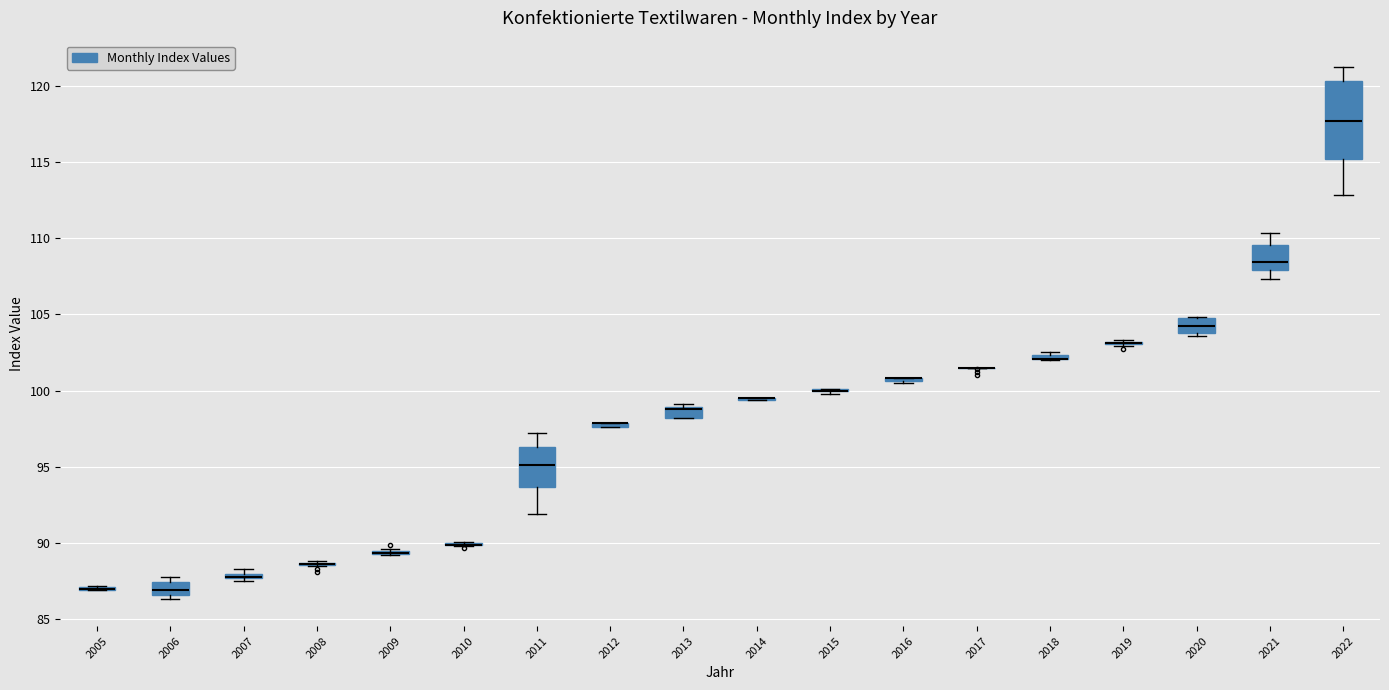

Where is the lower edge of the box at x = 2012 on the y-axis? The values are not printed on the chart, so give them approximately, as read against the axis.

97.5